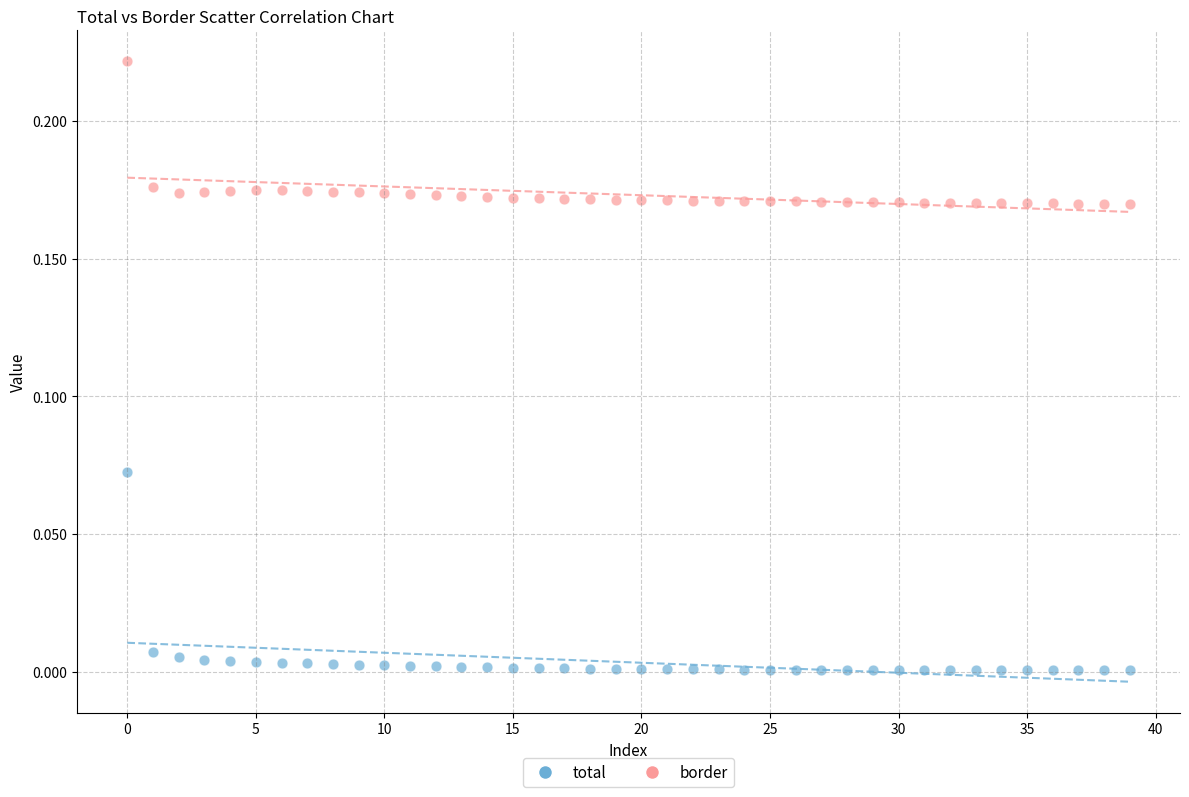

What are all the series names shown in the legend?

total, border